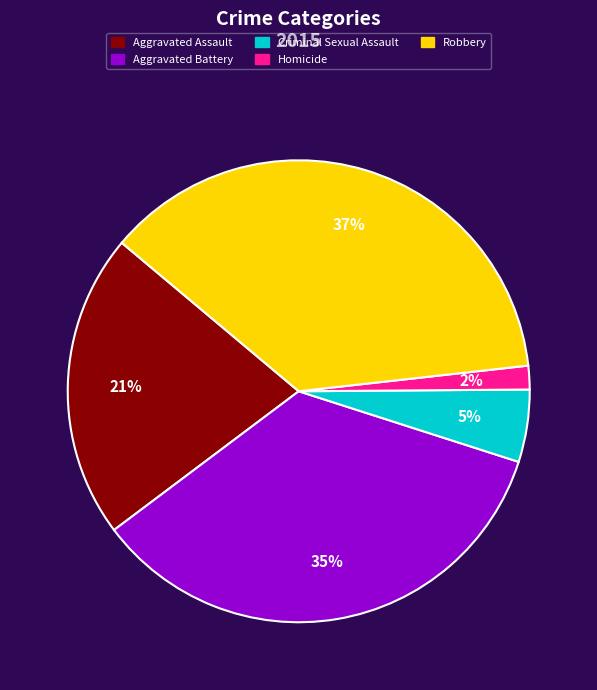

Rank the categories by value from lowest to highest.

Homicide, Criminal Sexual Assault, Aggravated Assault, Aggravated Battery, Robbery